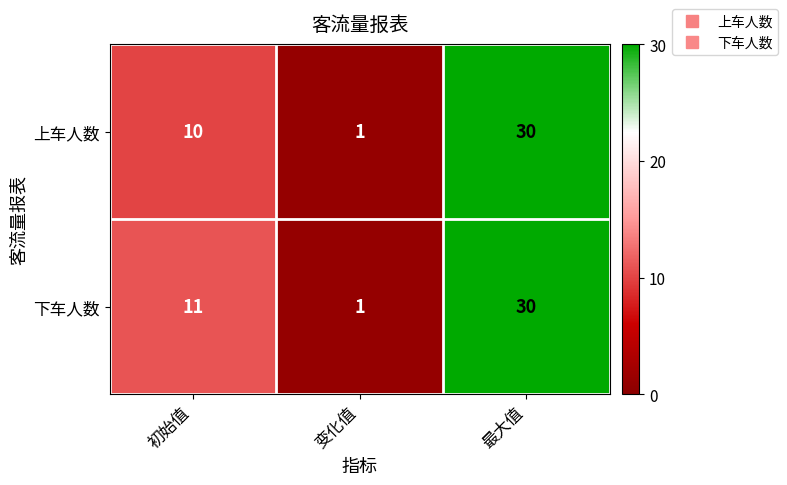

What is the minimum value shown in the chart?

1